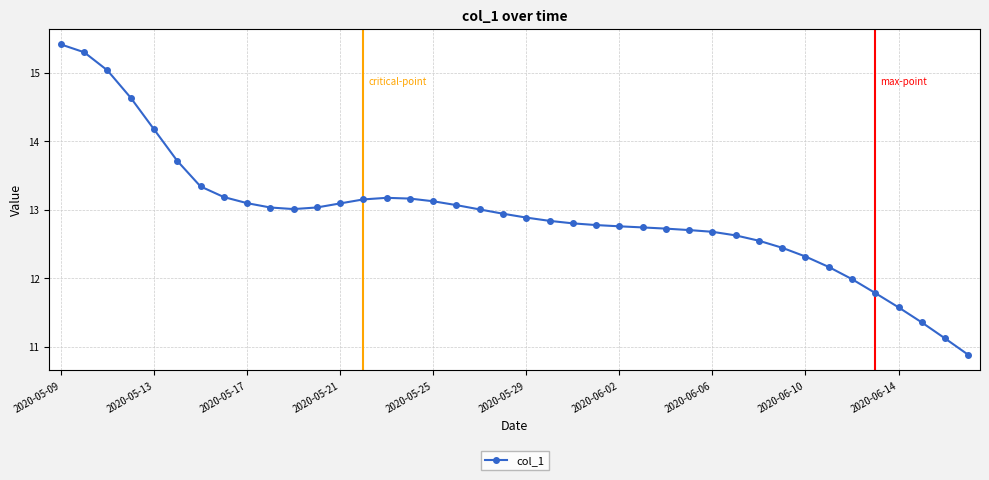

What is the maximum value shown in the chart?

15.4